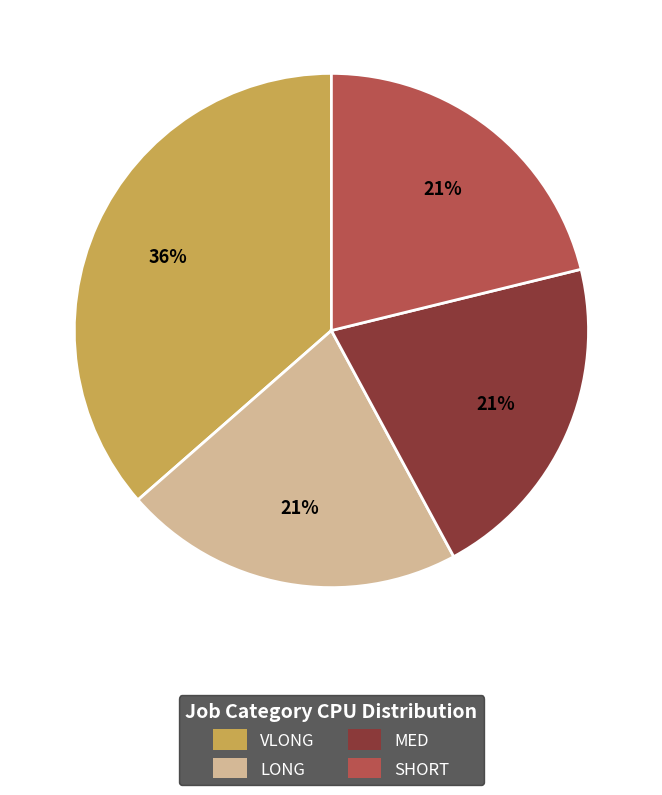

How many slices are in this pie chart?

4